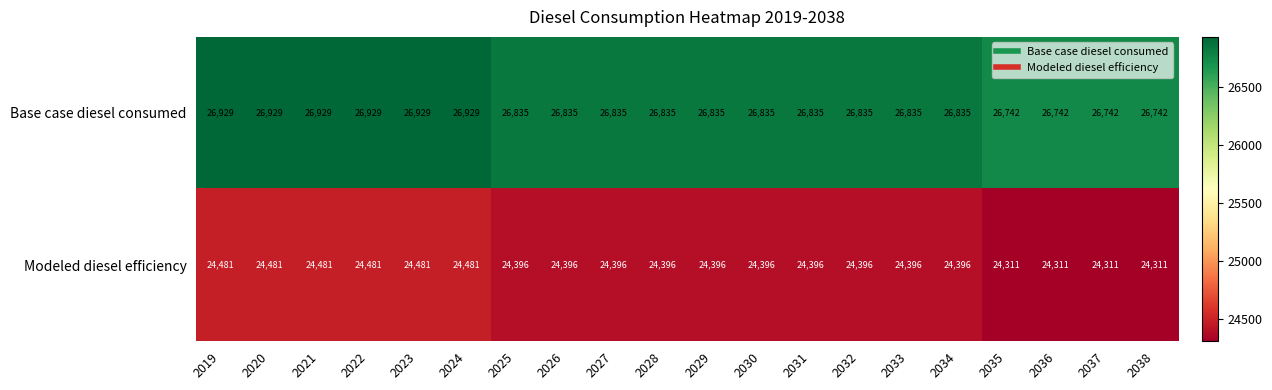

How many Base case diesel consumed values are between 26835 and 26929?

16